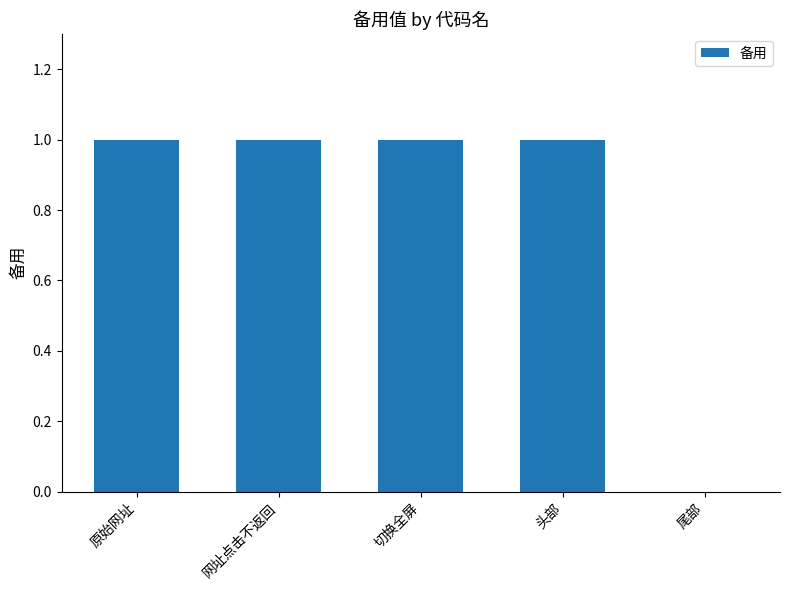

What is the sum of all values?

4